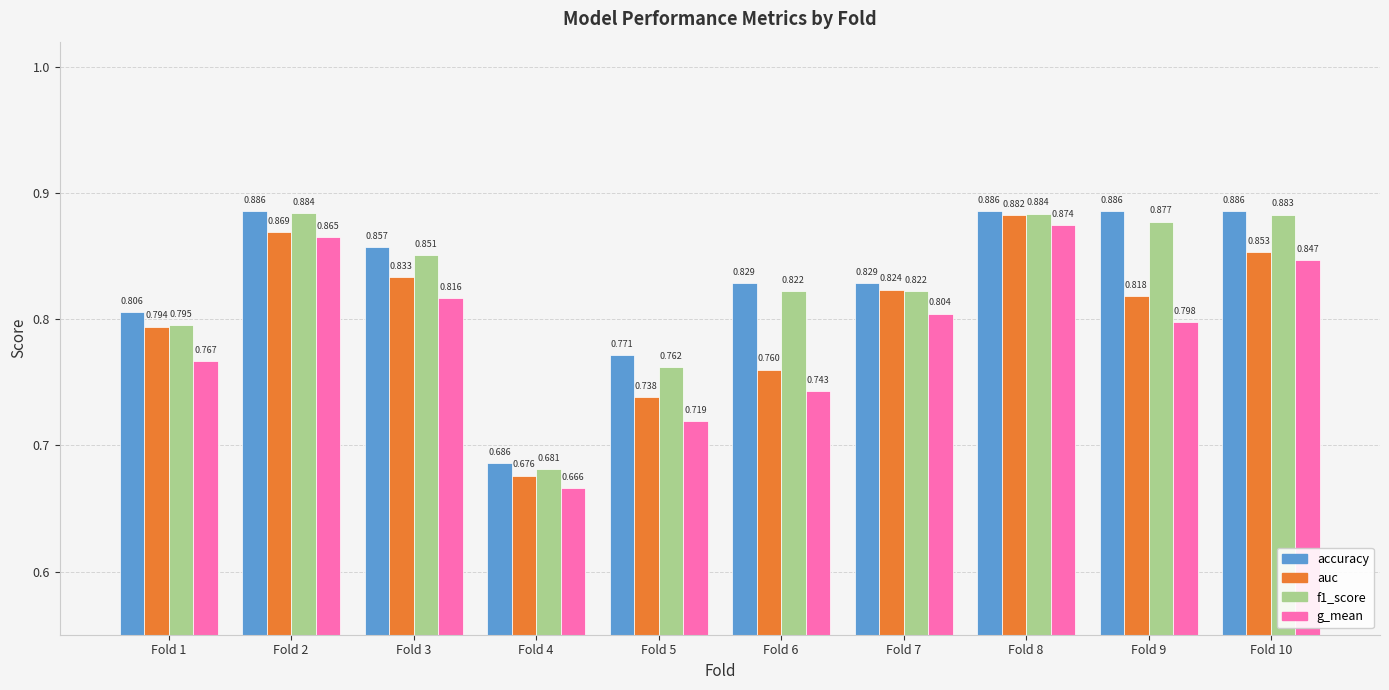

Which series has the largest range (max minus min)?

g_mean